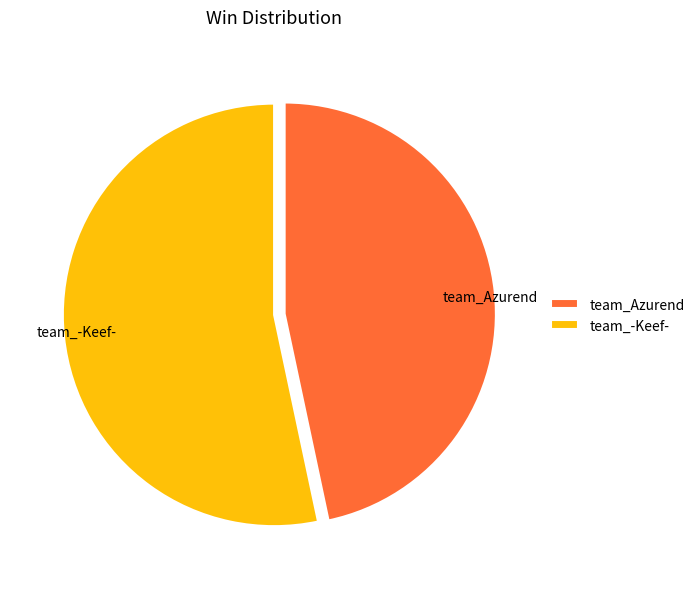

How many slices are in this pie chart?

2